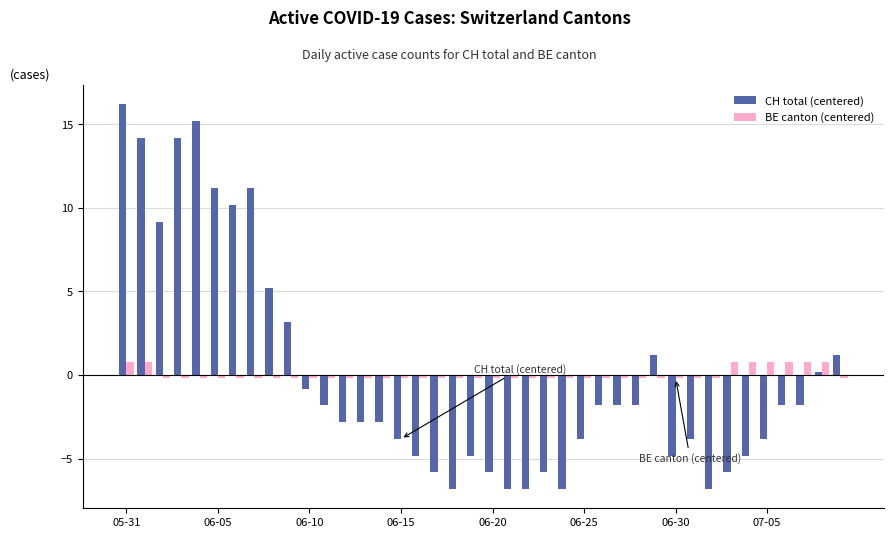

How many series are shown in this chart?

2